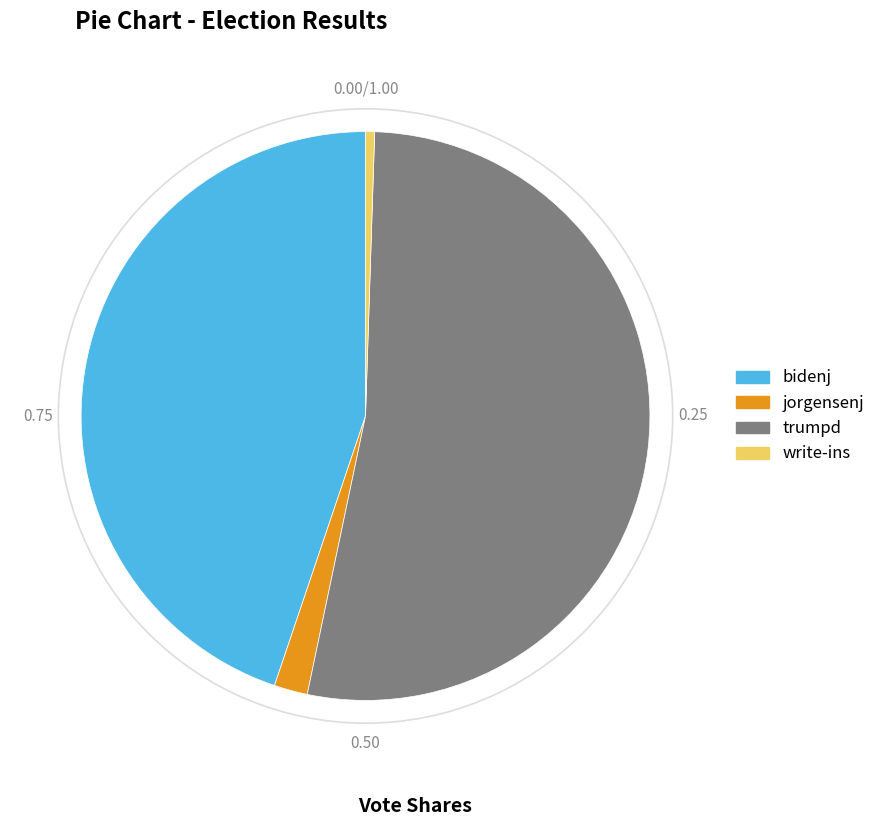

What is the largest slice in the pie chart?

trumpd